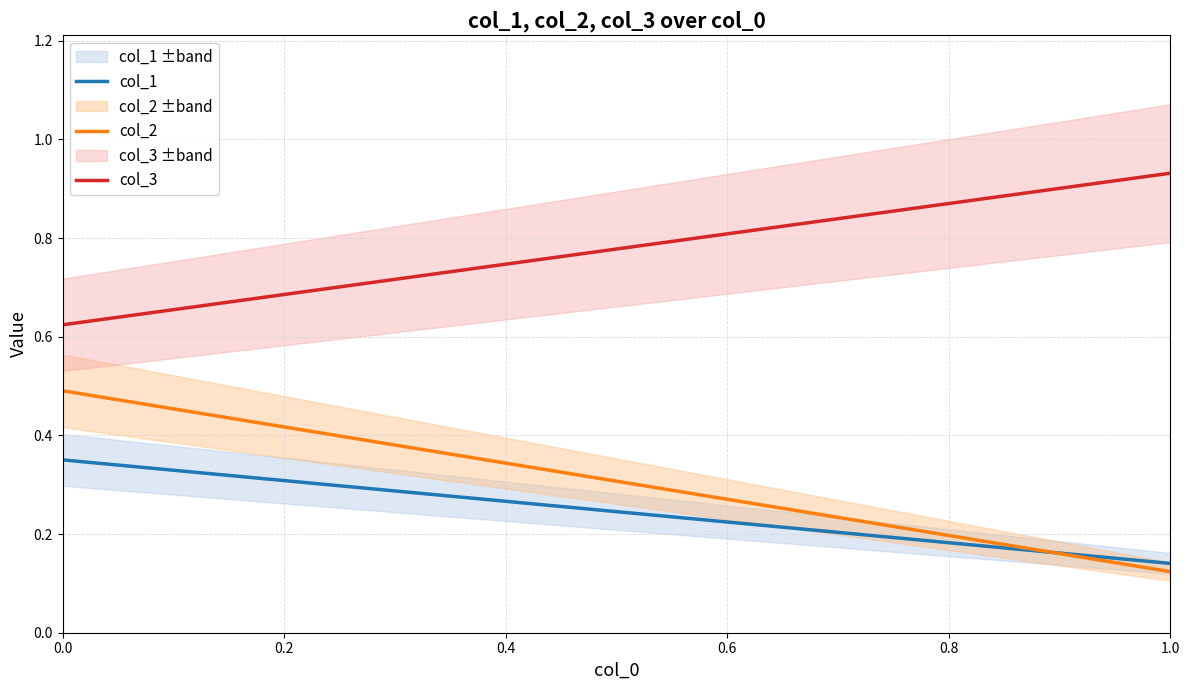

Reading left to right, list all the values displayed in this chart.

col_1: 0.4	0.1
col_2: 0.5	0.1
col_3: 0.6	0.9